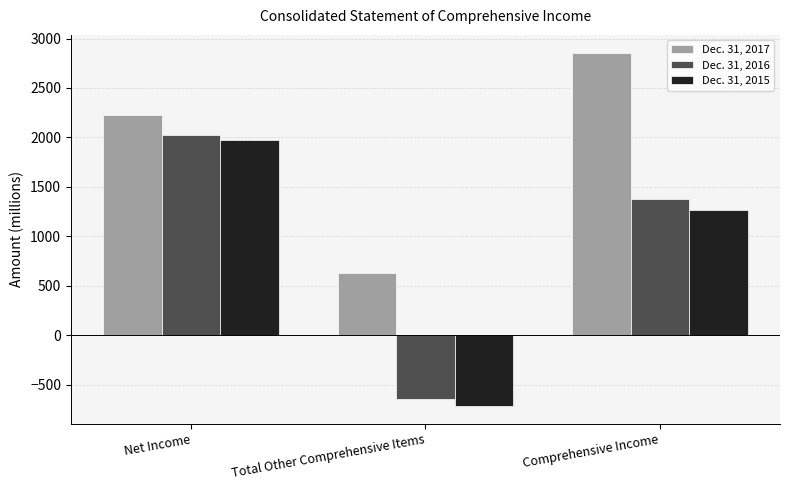

What is the total value across all series at Comprehensive Income?

5504